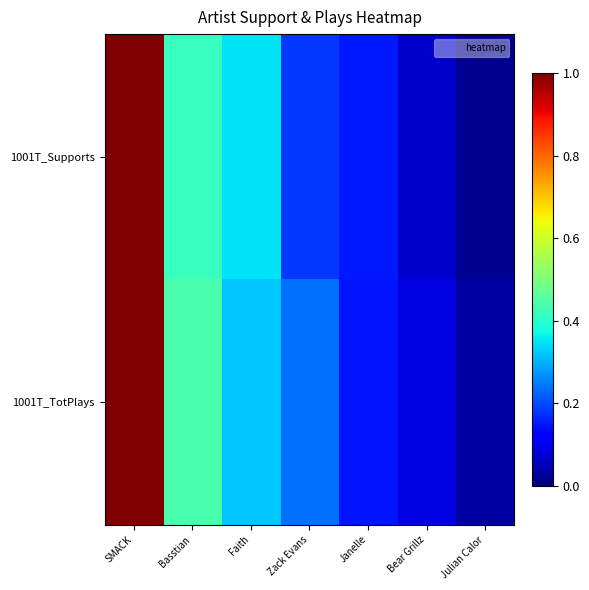

What is the greatest value displayed?

1.0